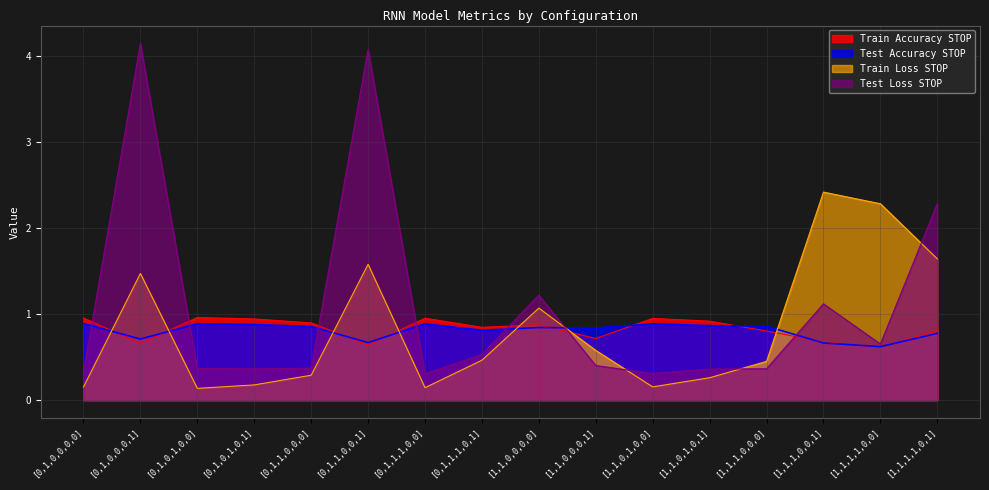

How many lines are shown in the chart?

4